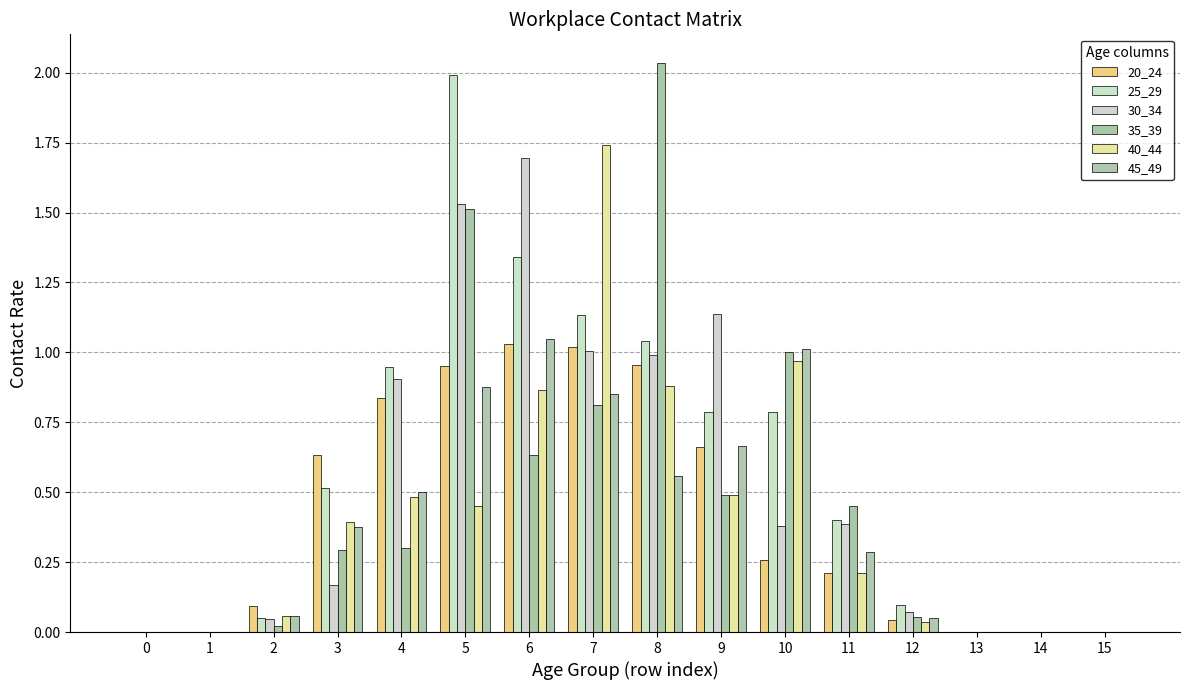

List the series in order of their peak value, lowest first.

20_24, 45_49, 30_34, 40_44, 25_29, 35_39